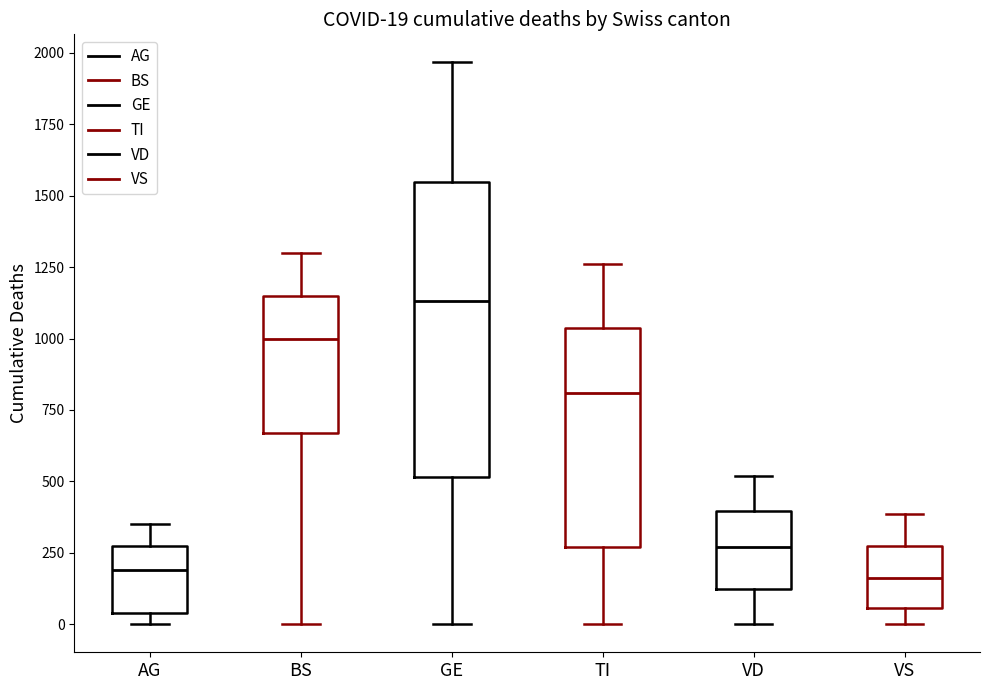

Which box is the tallest, from its lower edge to its upper edge?

GE